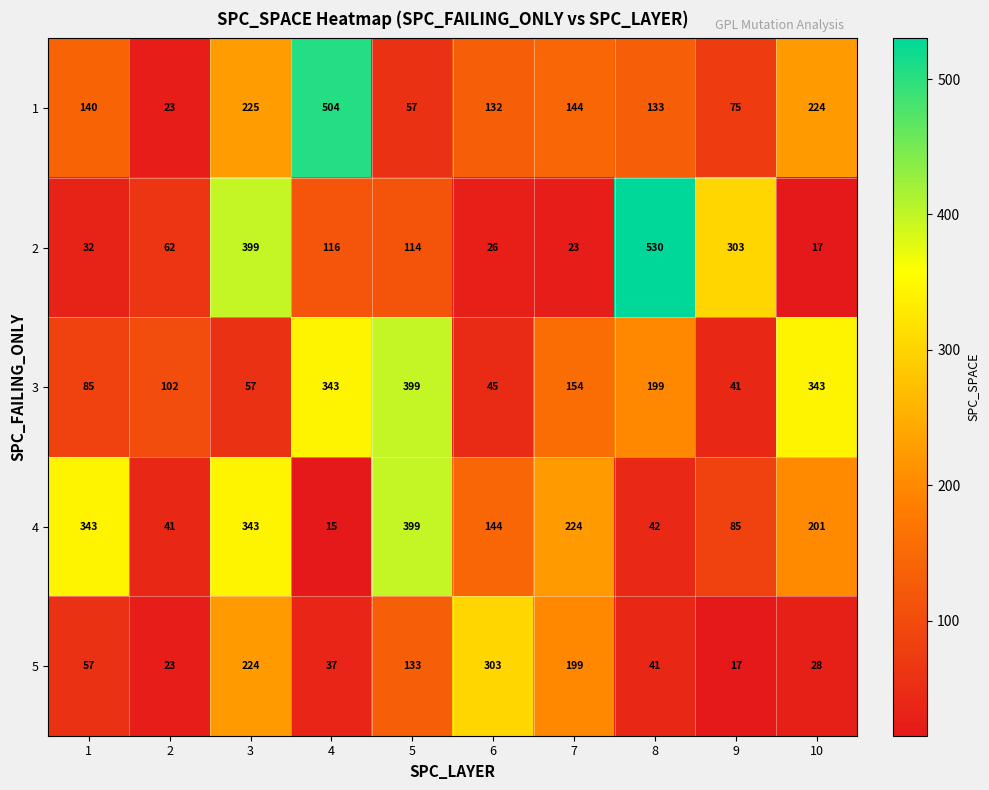

At which label does 3 first exceed 154?

4